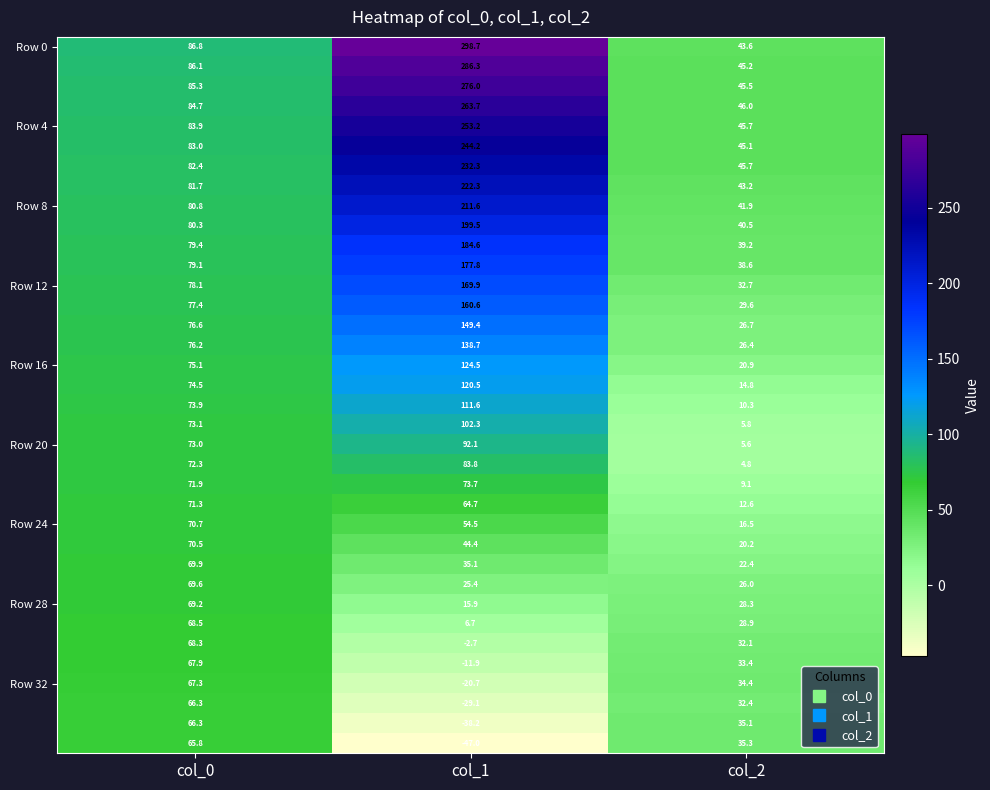

How many categories are shown in the chart?

3